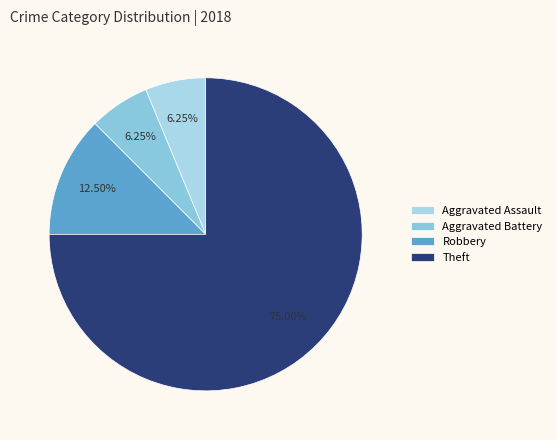

To the nearest percent, what is the difference between the largest and smallest slice percentages?

69%